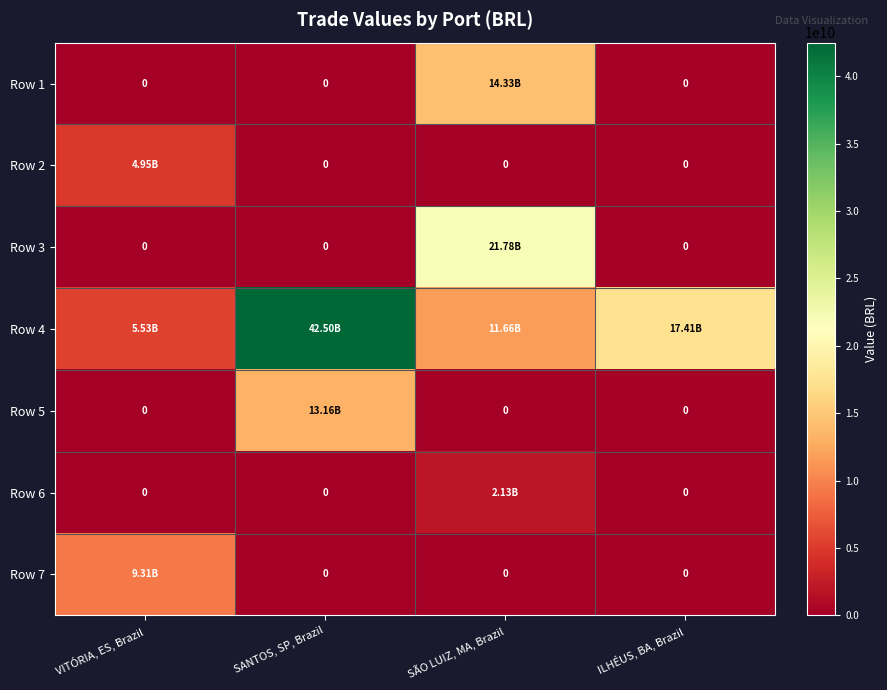

What is the total value across all series at ILHÉUS, BA, Brazil?

17410105087.7